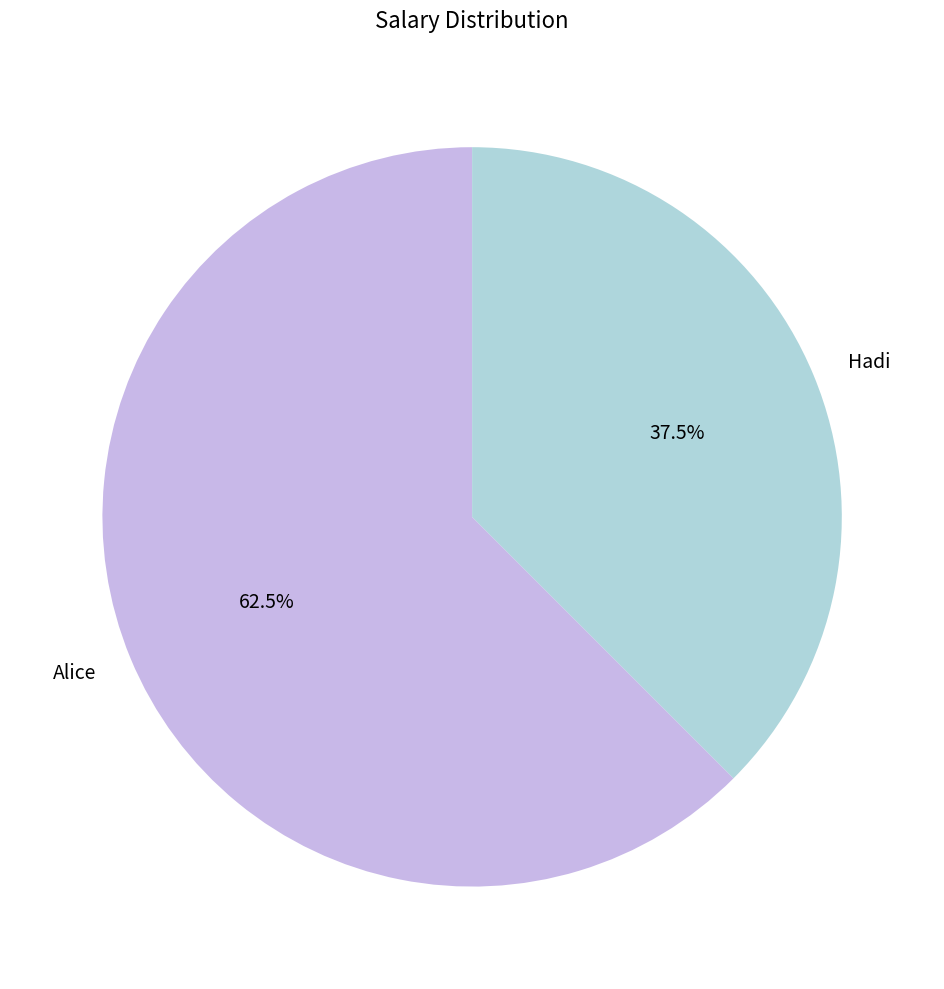

Is there a majority slice in this chart?

Yes